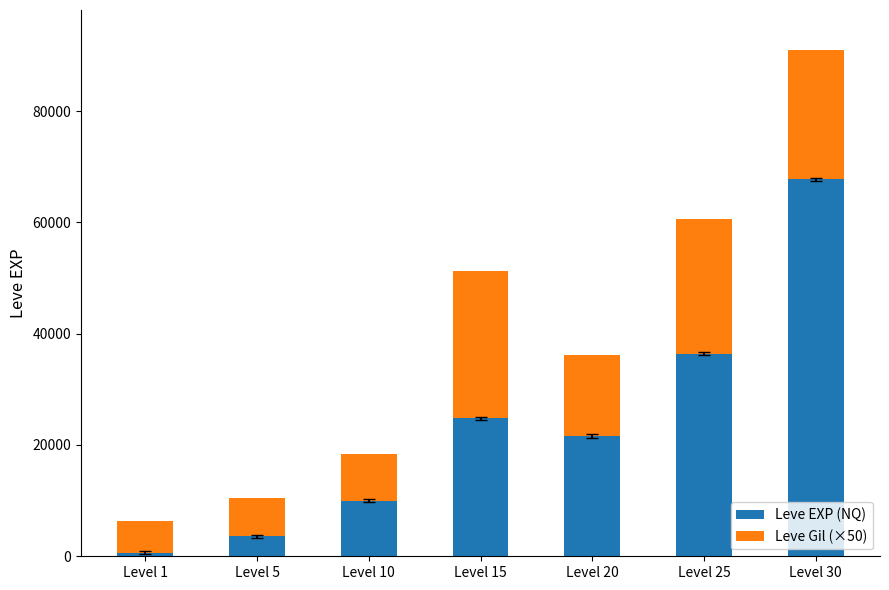

What is the sum of all Leve EXP (NQ) values?

164730